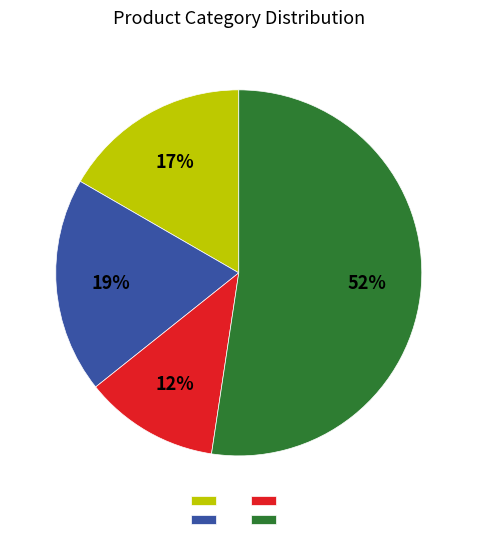

Does any single category account for the majority?

Yes